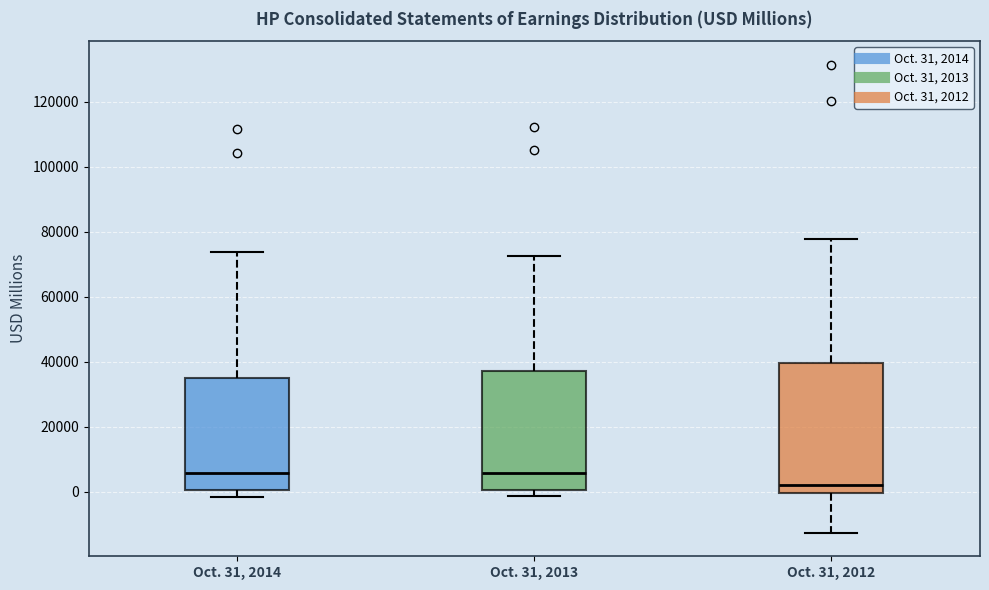

Reading left to right, transcribe this box plot: for each box, give where its median line is, the range the box spans, and where its two whiskers end, as read against the y-axis. The values are not printed on the chart, so give them approximately, as read against the axis.

Oct. 31, 2014: median 6000, box 0 to 36000, whiskers -2000 to 74000
Oct. 31, 2013: median 6000, box 0 to 38000, whiskers -2000 to 72000
Oct. 31, 2012: median 2000, box 0 to 40000, whiskers -12000 to 78000